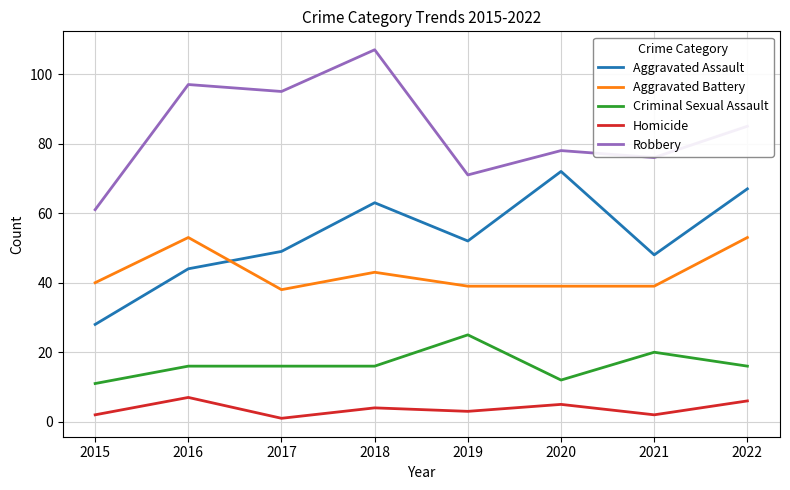

What is the total value across all series at 2019?

190